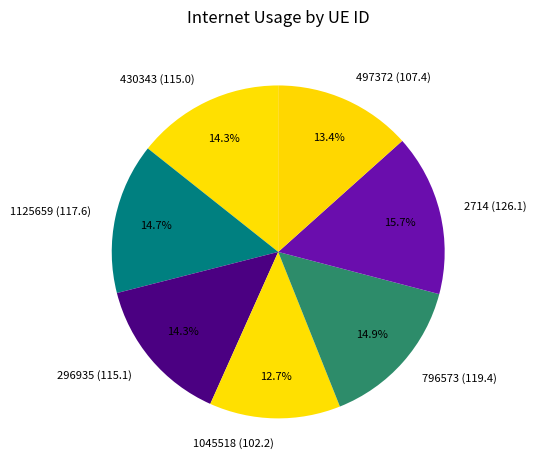

To the nearest percent, what is the difference between the largest and smallest slice percentages?

3%